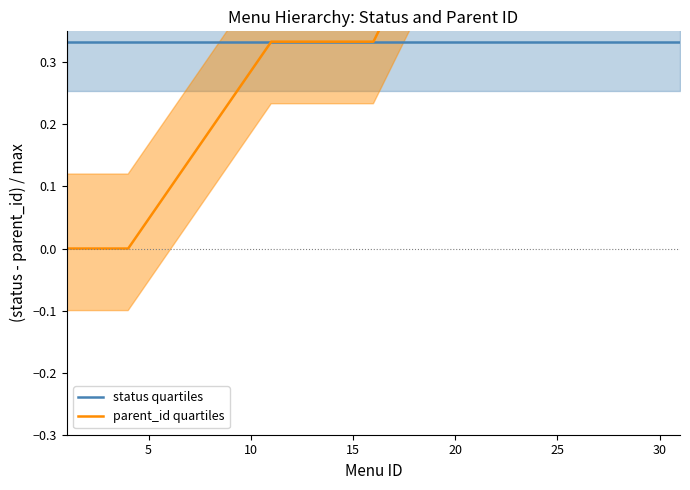

List the series in order of their overall mean, lowest first.

status quartiles, parent_id quartiles